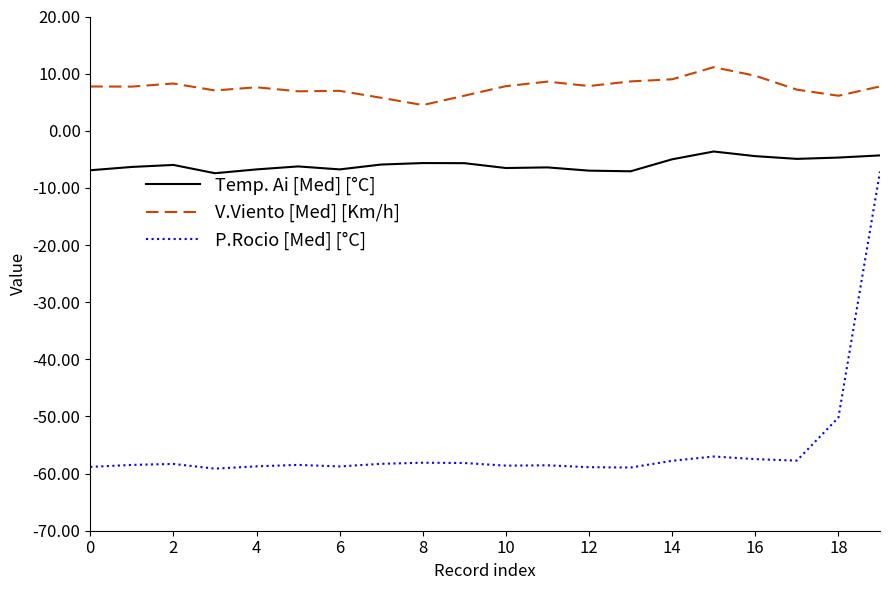

In V.Viento [Med] [Km/h], how many points are lower than both neighbors (excluding endpoints)?

6